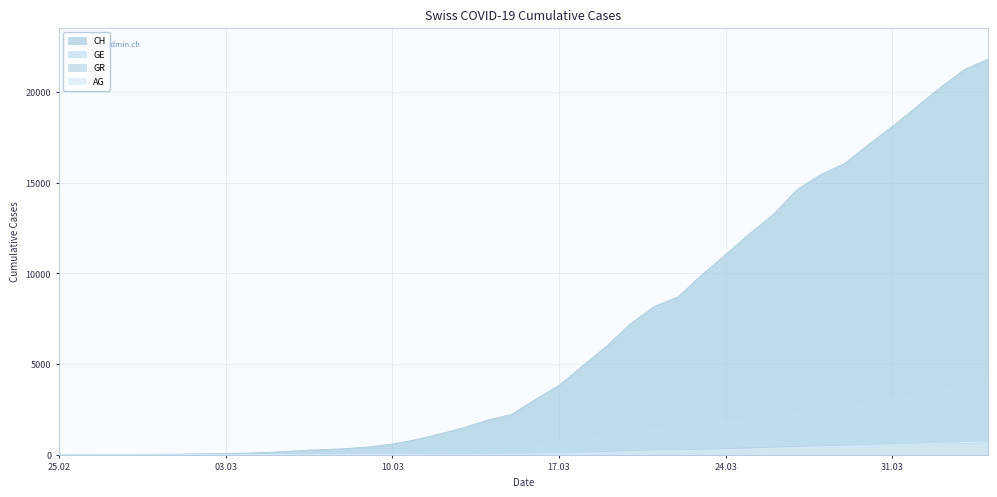

Which series has the largest range (max minus min)?

CH